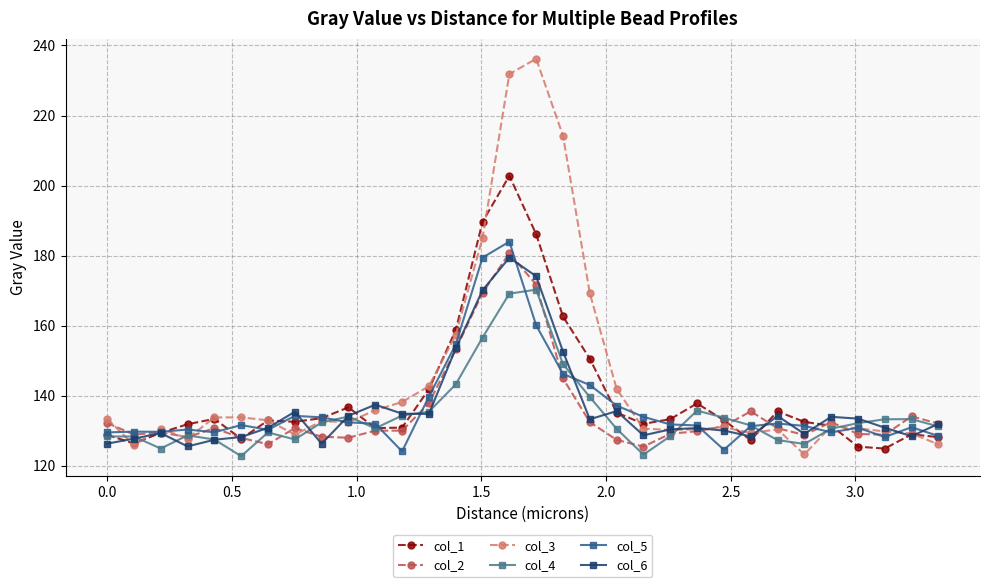

Is this an area chart (filled region under the line)?

No